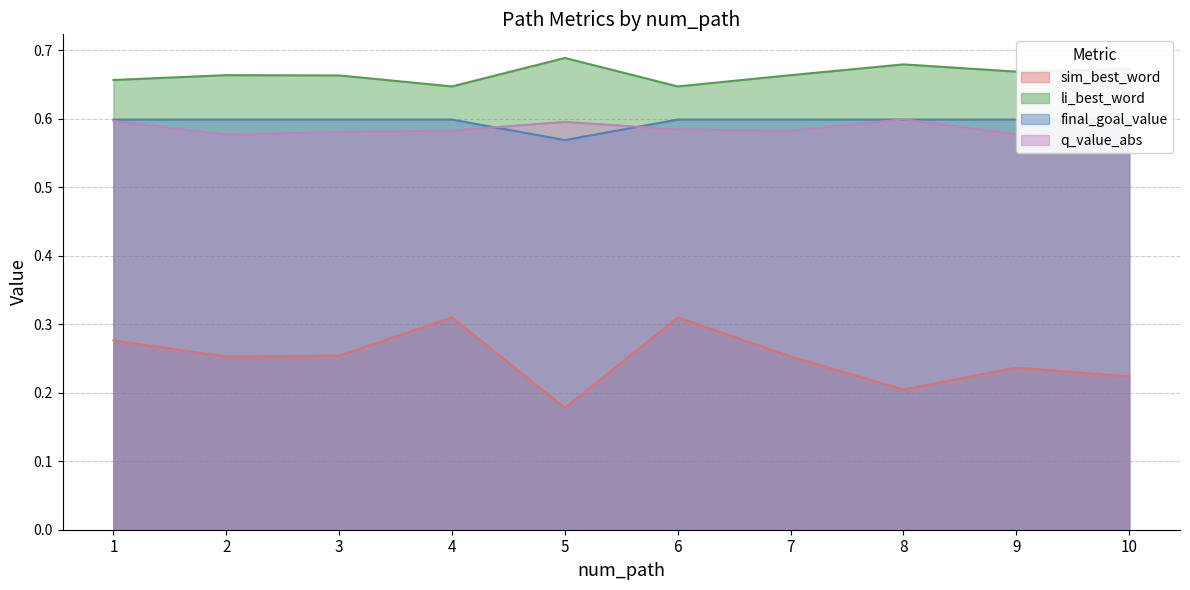

List the series in order of their peak value, lowest first.

sim_best_word, final_goal_value, q_value_abs, li_best_word